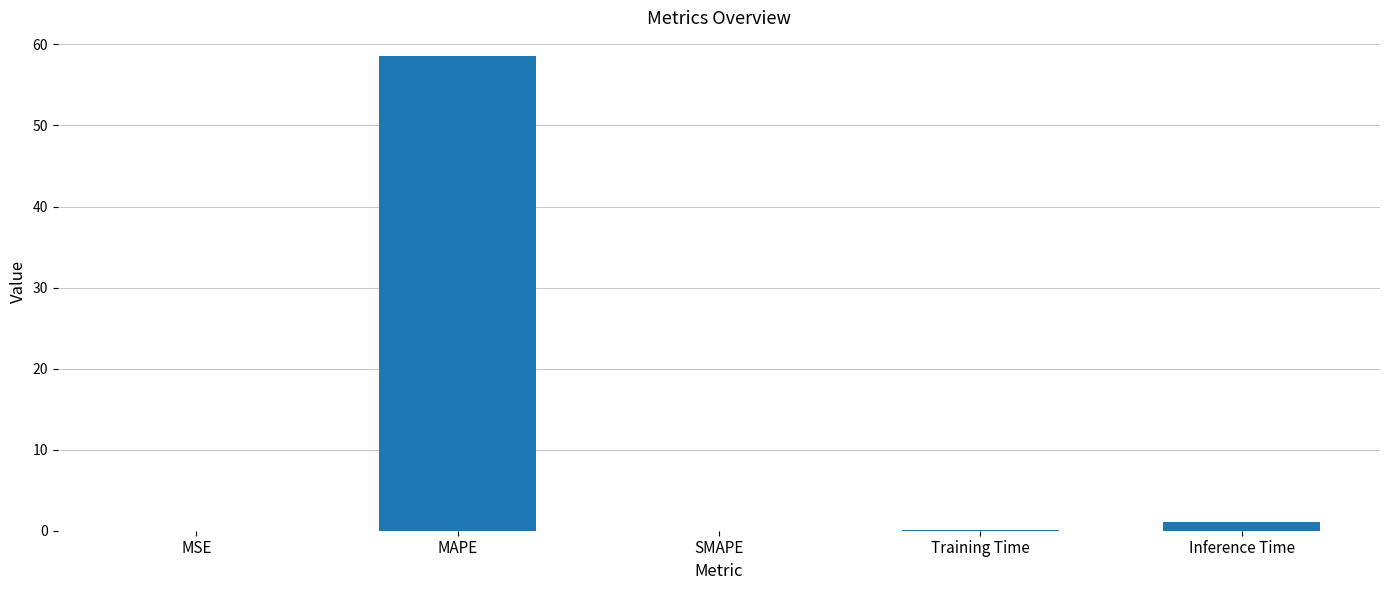

What is the maximum value shown in the chart?

58.6